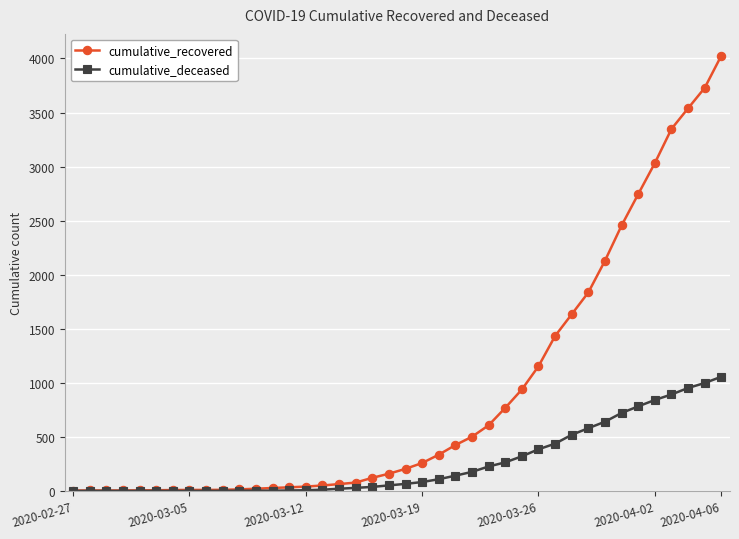

What is the maximum value for cumulative_deceased?

1056